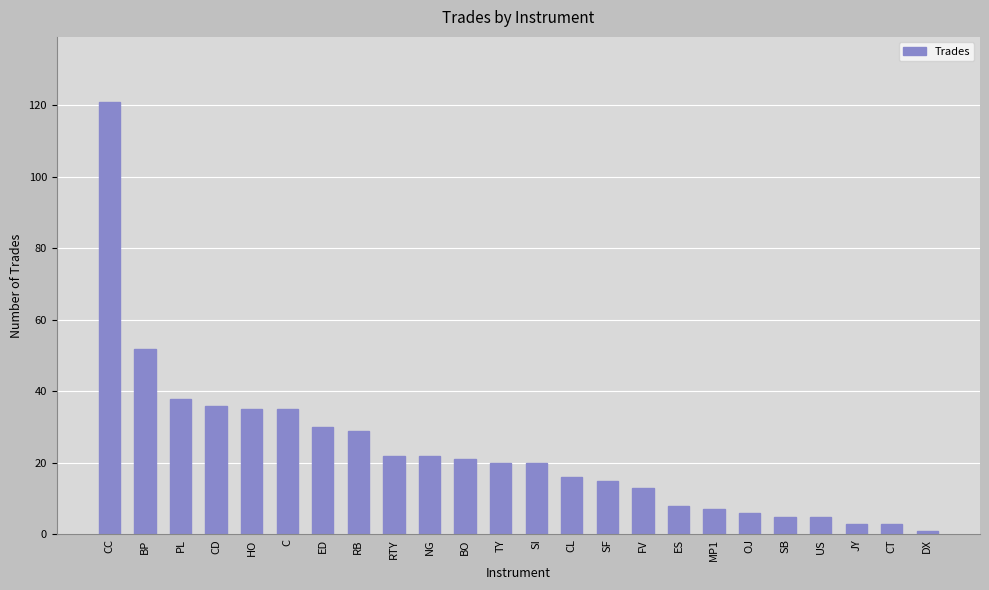

Where is the data nearest to the value 61?

BP